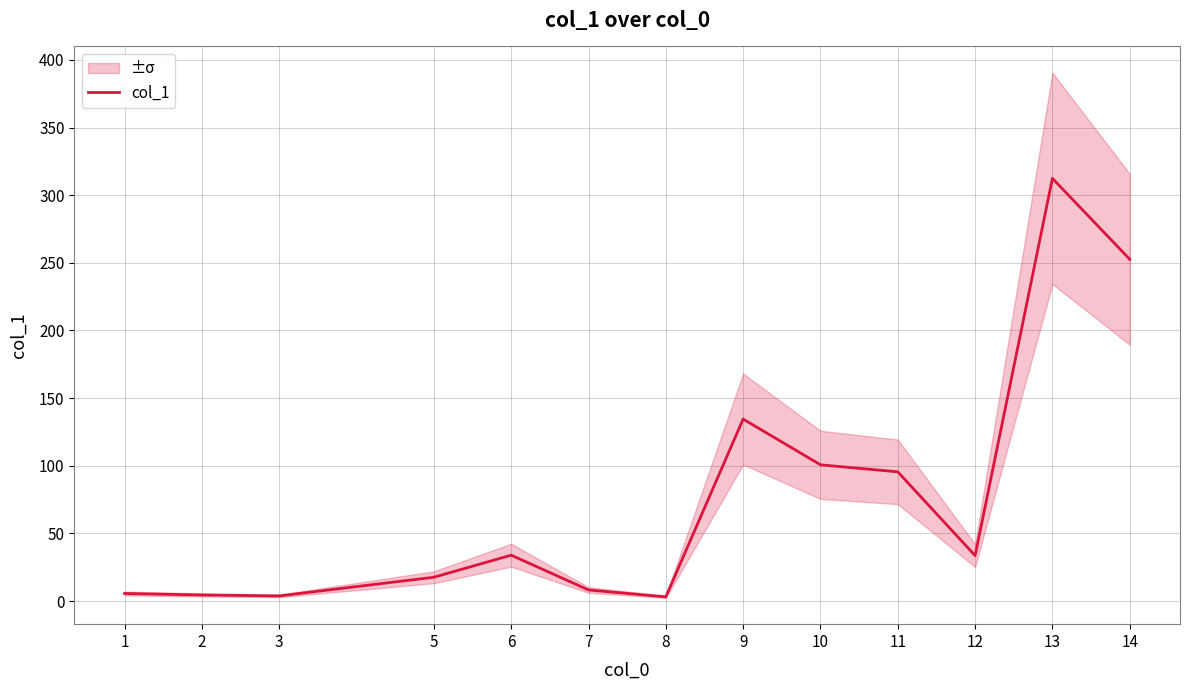

True or false: the data has more than 0 interior local peaks.

True